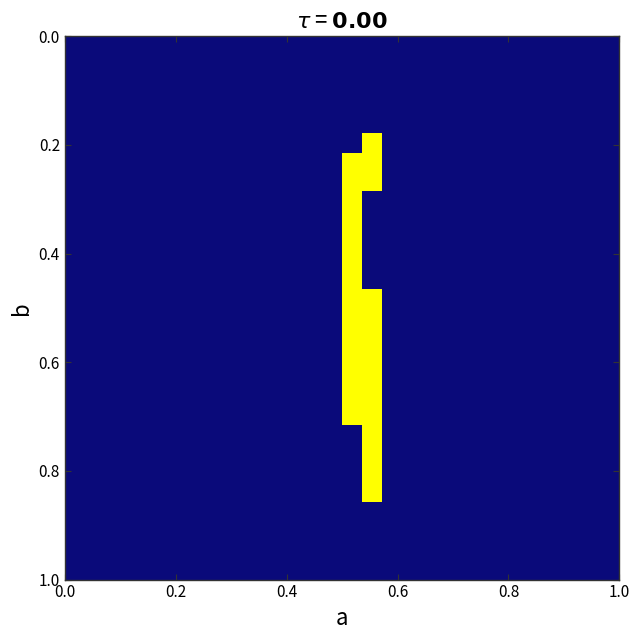

At how many categories does at least one series exceed 69?

4